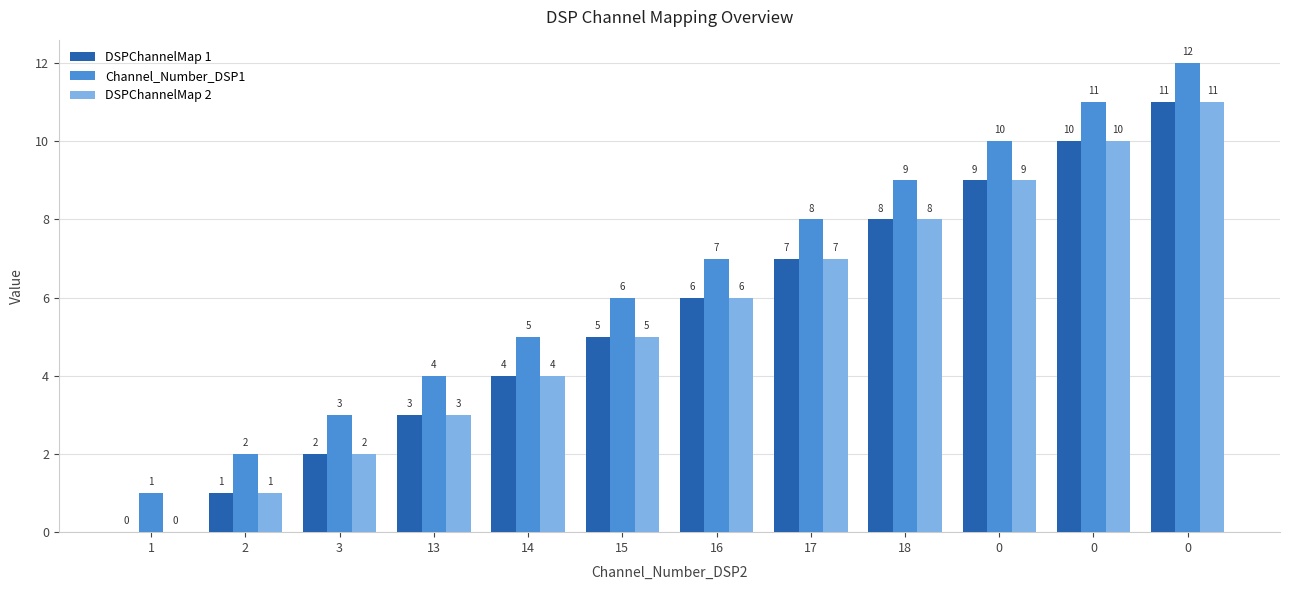

Are the bars grouped side by side (vs. stacked)?

Yes